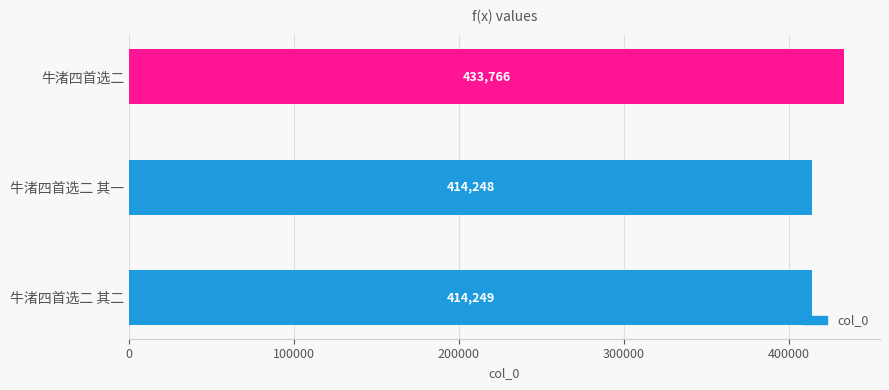

Rank the categories by value from highest to lowest.

牛渚四首选二, 牛渚四首选二 其二, 牛渚四首选二 其一